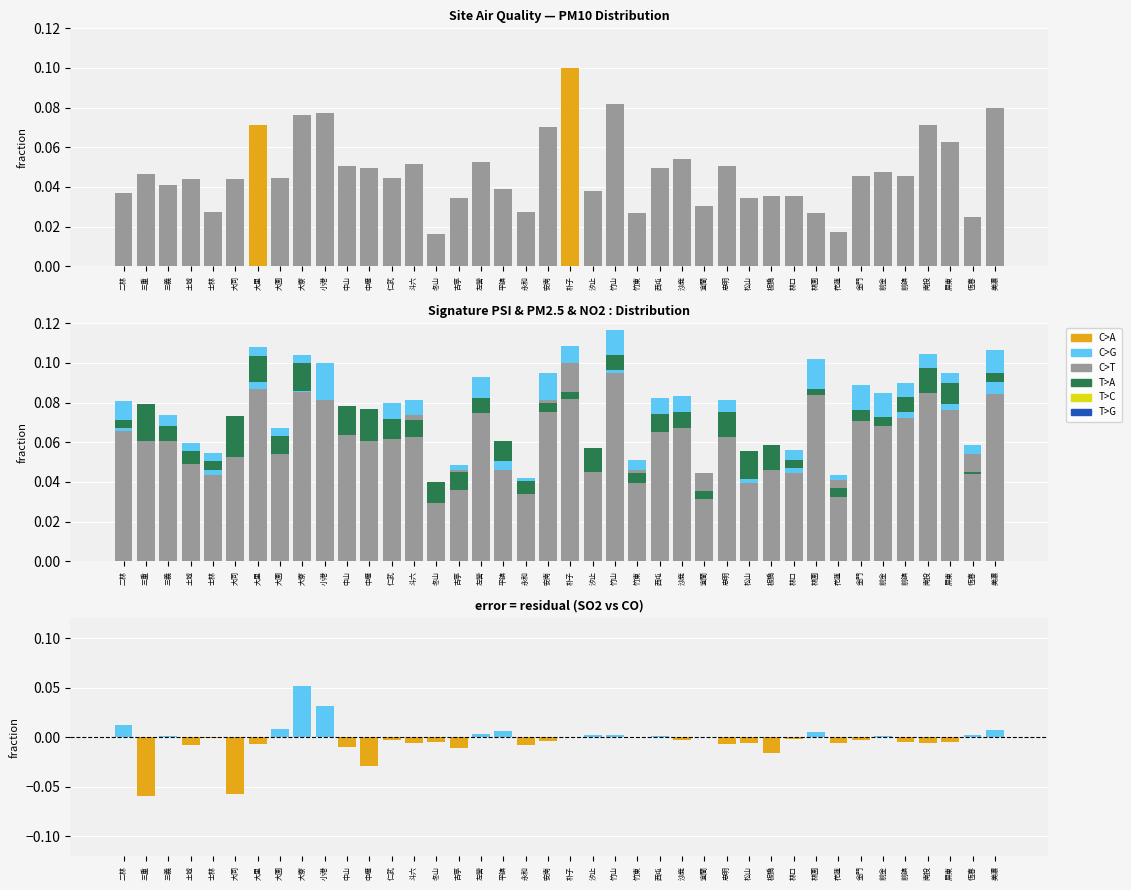

What is the label of the 6th bar from the right?

前金